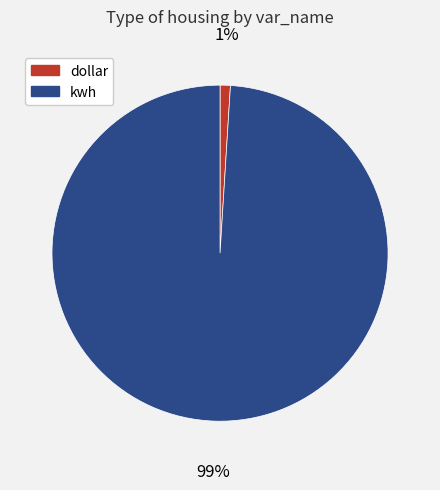

Which slice is the smallest?

dollar